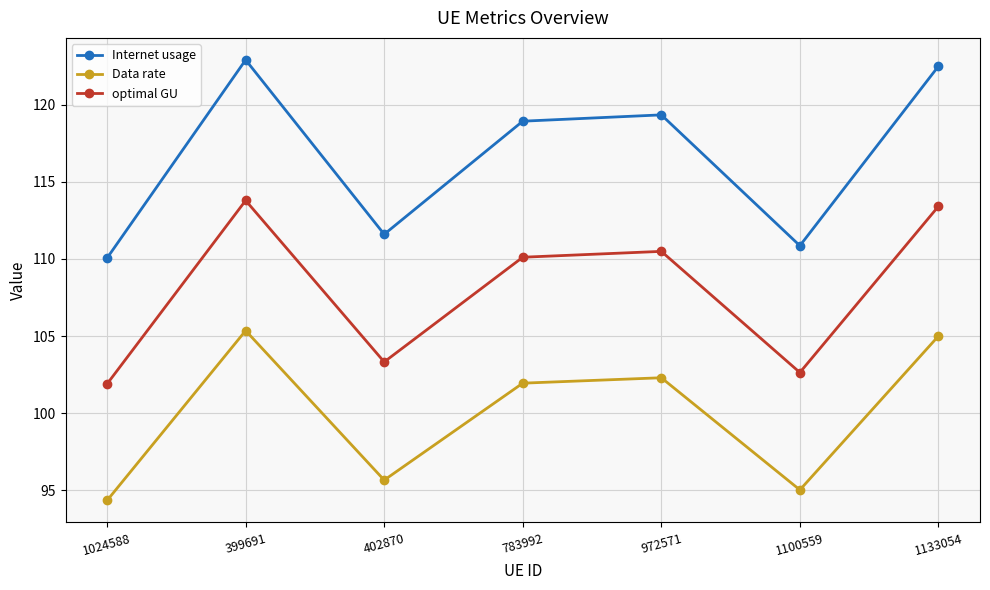

What position from the right is 1133054?

1